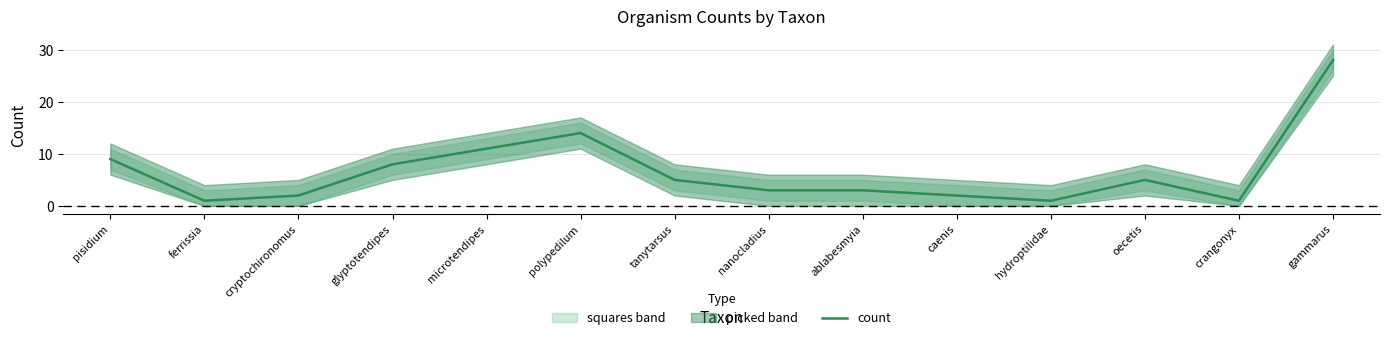

Reading left to right, transcribe all the data shown in this chart.

pisidium=9	ferrissia=1	cryptochironomus=2	glyptotendipes=8	microtendipes=11	polypedilum=14	tanytarsus=5	nanocladius=3	ablabesmyia=3	caenis=2	hydroptilidae=1	oecetis=5	crangonyx=1	gammarus=28